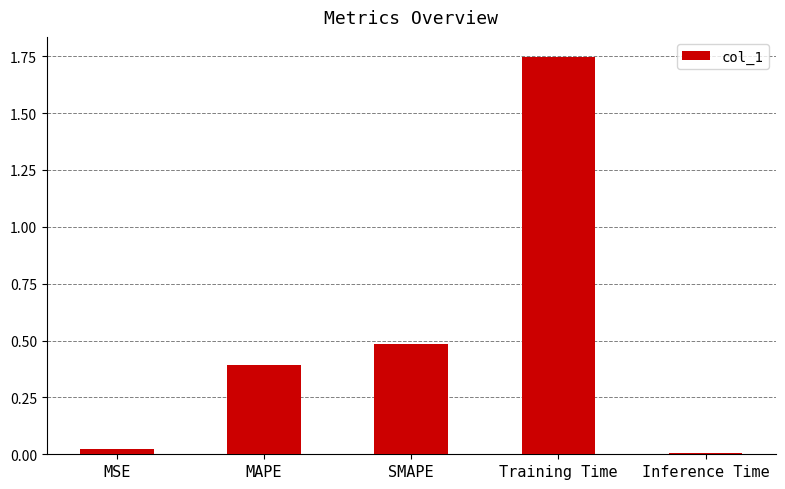

True or false: the data shows 2.9 at Training Time.

False